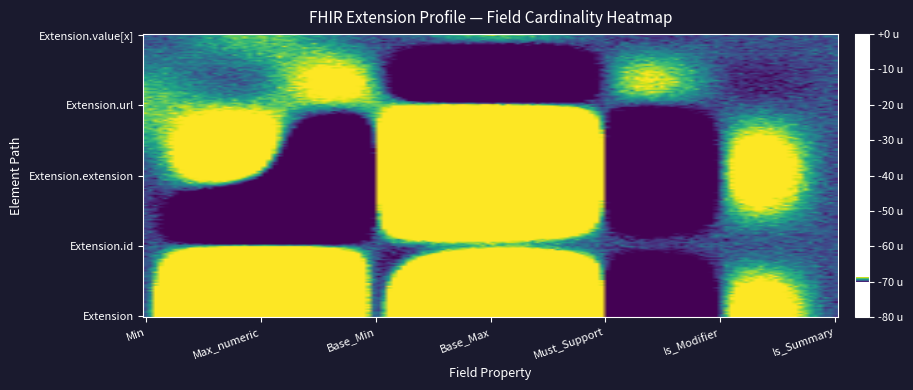

Which series has the largest total across all categories?

Extension